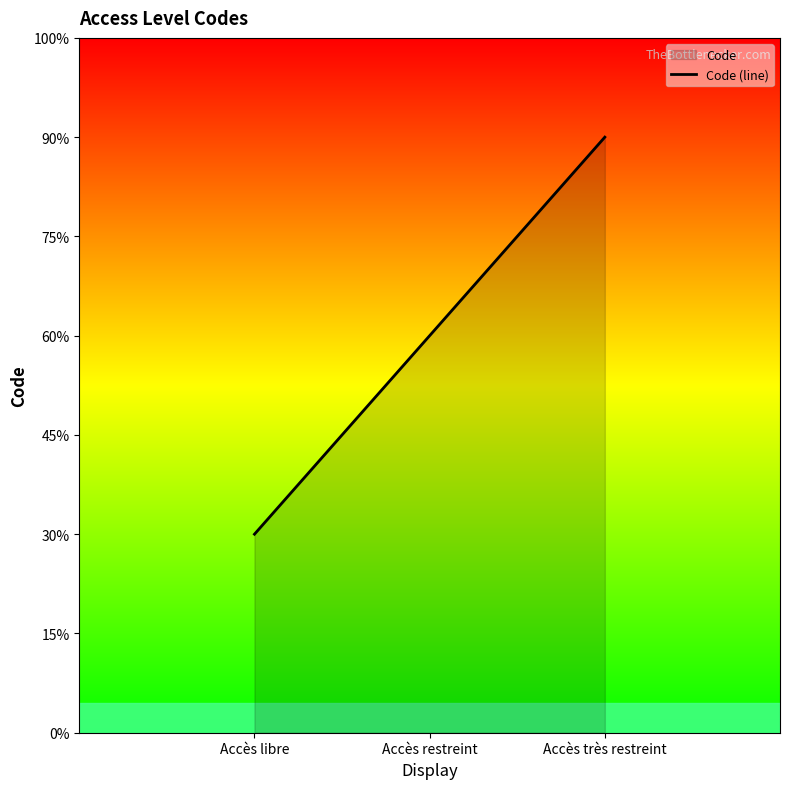

What position from the right is Accès restreint?

2